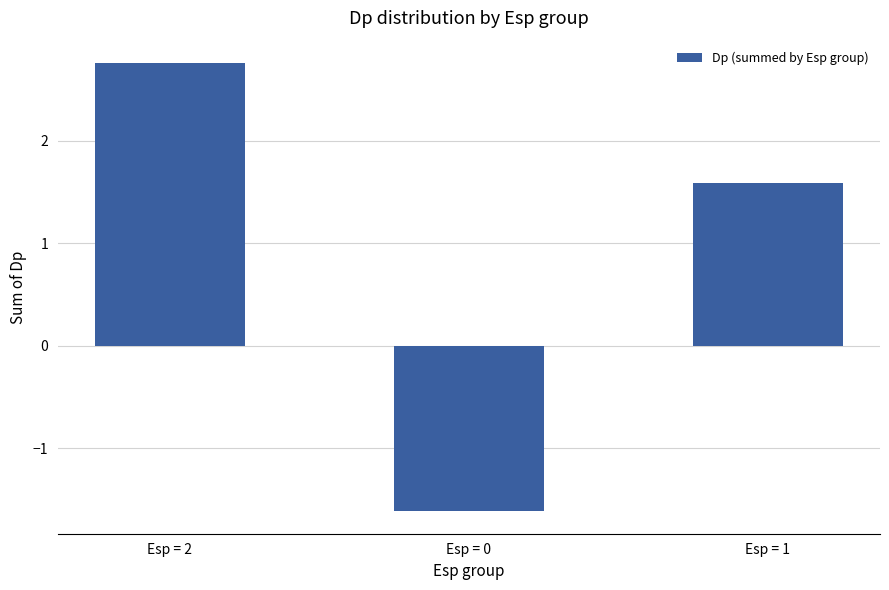

Reading right to left, extract all data points from this chart.

Esp = 1=1.6	Esp = 0=-1.6	Esp = 2=2.8